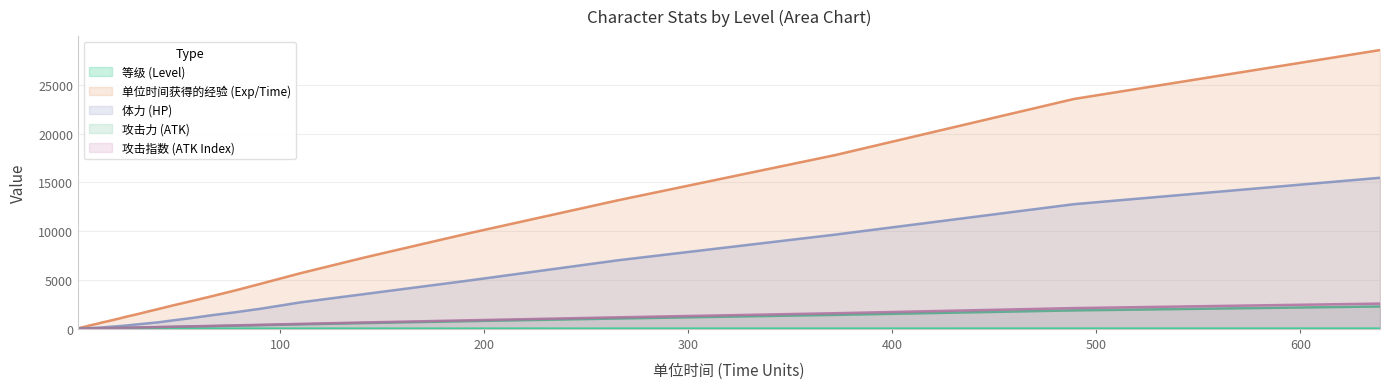

Is it true that 攻击指数 equals 21.1 at 3?

True